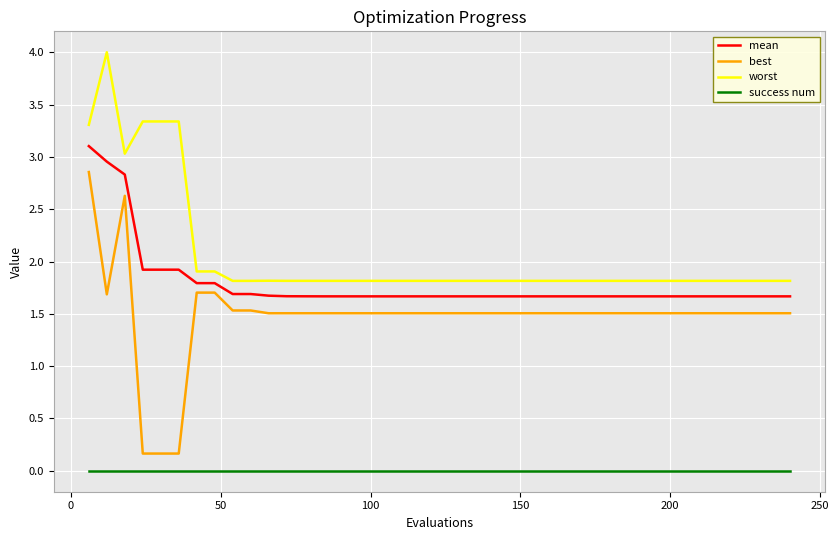

Which series has the largest total across all categories?

worst